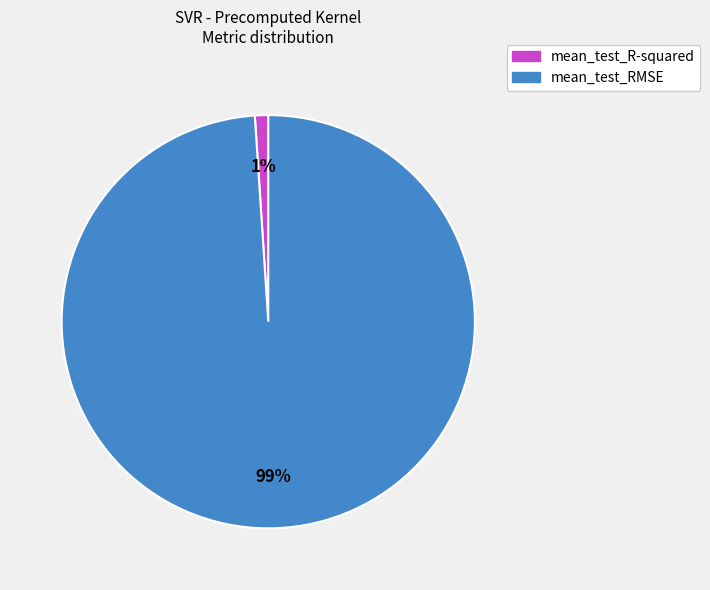

Does mean_test_RMSE account for over 50% of the chart?

Yes